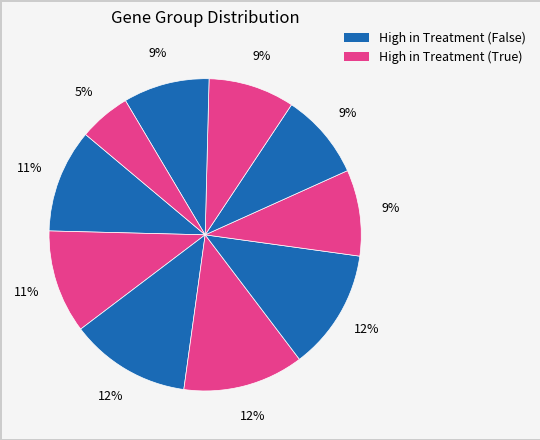

How many slices are in this pie chart?

10